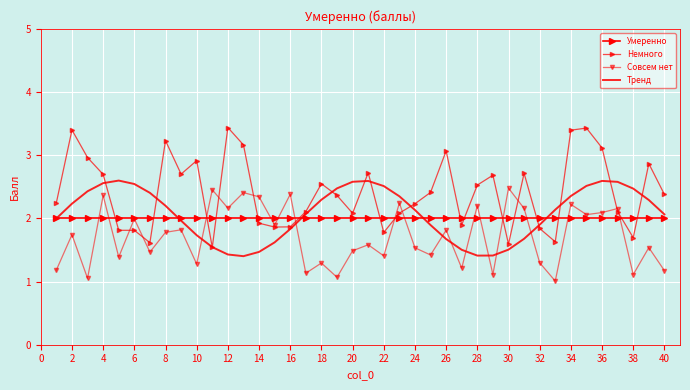

Count the number of categories in the chart.

40